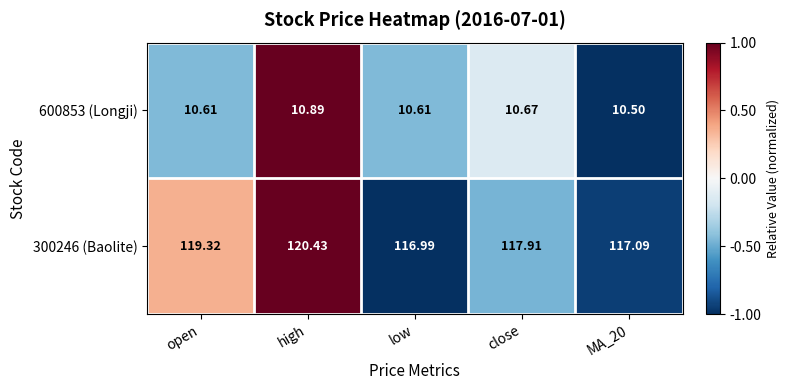

At which category does the chart reach its peak across all series?

high